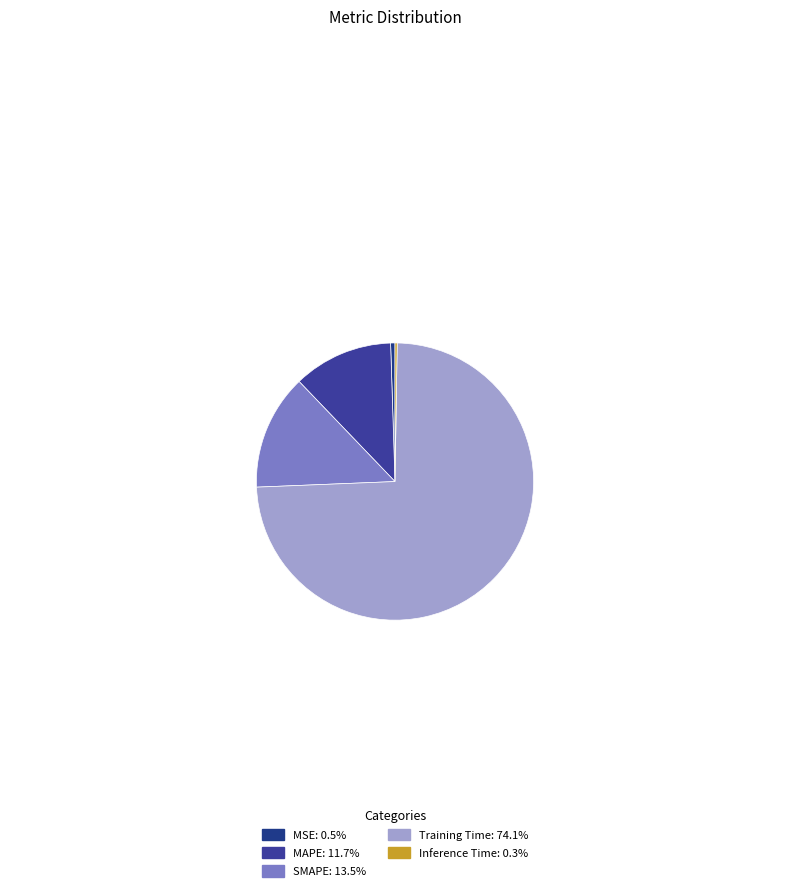

To the nearest percent, what percentage of the pie is MSE?

1%